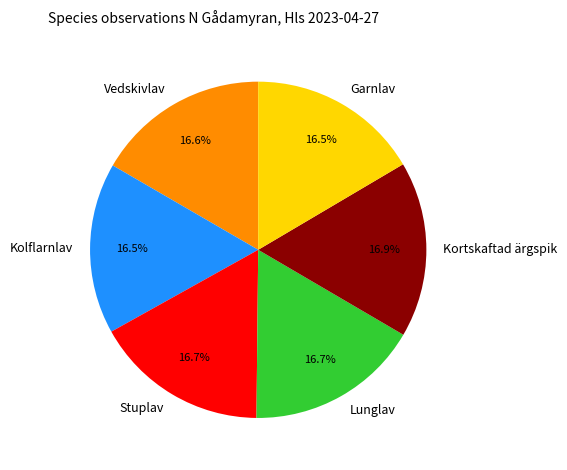

How many segments does this pie chart have?

6